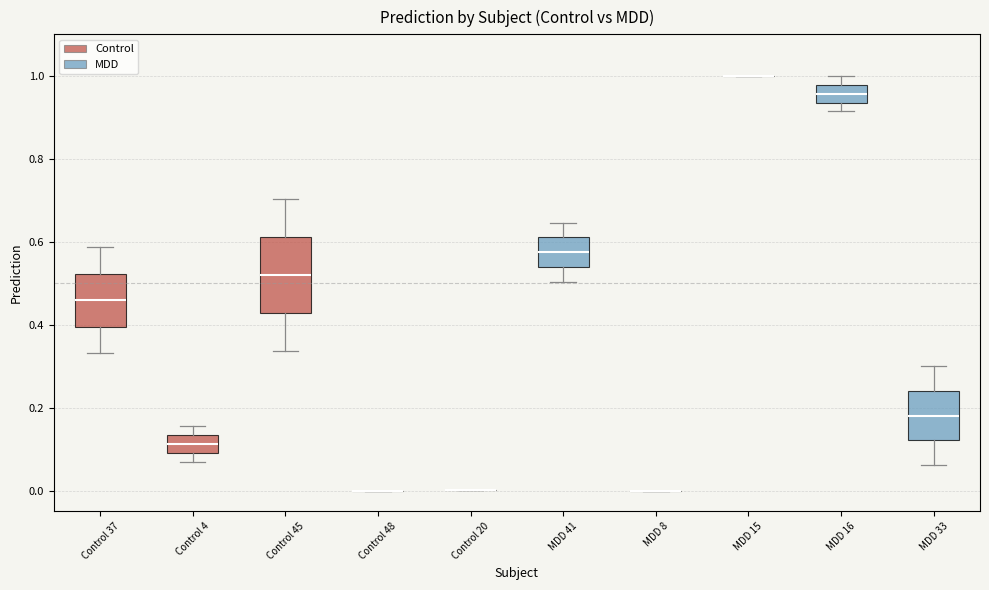

Reading left to right, read every box against the y-axis: the position of its median line, the range the box covers, and the ends of its whiskers. The values are not printed on the chart, so give them approximately, as read against the axis.

Control 37: median 0.46, box 0.40 to 0.52, whiskers 0.34 to 0.58
Control 4: median 0.12, box 0.10 to 0.14, whiskers 0.06 to 0.16
Control 45: median 0.52, box 0.42 to 0.62, whiskers 0.34 to 0.70
Control 48: box collapsed to a line at 0.00, whiskers 0.00 to 0.00
Control 20: box collapsed to a line at 0.00, whiskers 0.00 to 0.00
MDD 41: median 0.58, box 0.54 to 0.62, whiskers 0.50 to 0.64
MDD 8: box collapsed to a line at 0.00, whiskers 0.00 to 0.00
MDD 15: box collapsed to a line at 1.00, whiskers 1.00 to 1.00
MDD 16: median 0.96, box 0.94 to 0.98, whiskers 0.92 to 1.00
MDD 33: median 0.18, box 0.12 to 0.24, whiskers 0.06 to 0.30